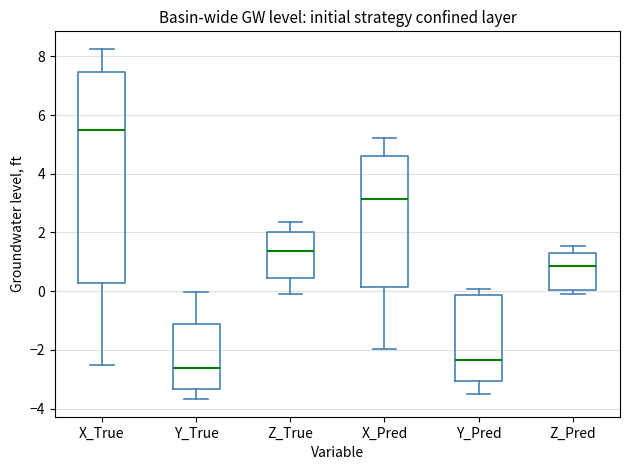

Where does the upper whisker of the box for Y_True end on the y-axis? The values are not printed on the chart, so give them approximately, as read against the axis.

0.0